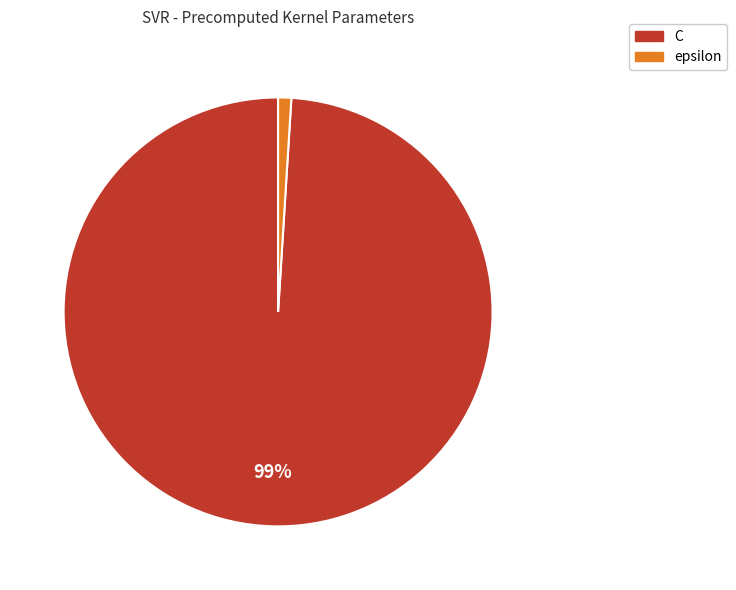

True or false: epsilon accounts for 1% of the total.

True